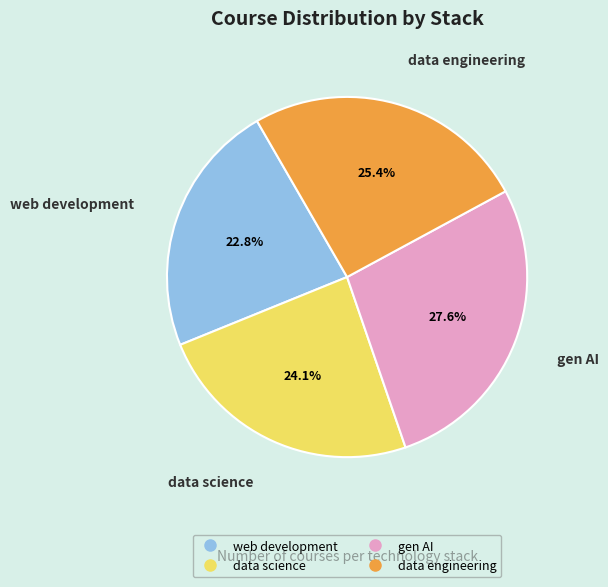

Is it true that gen AI is 22% of the pie?

False